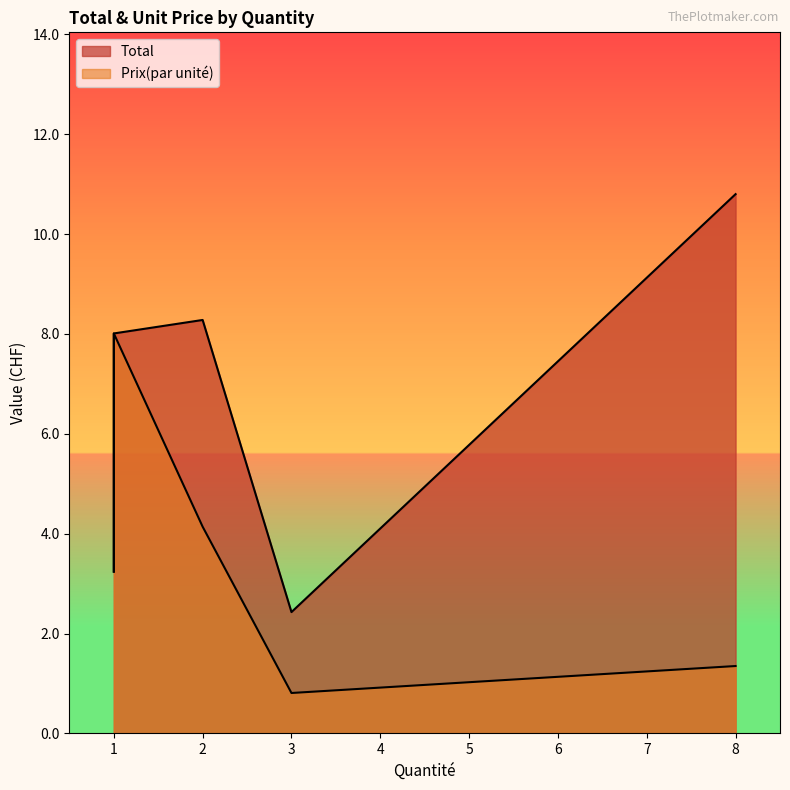

List the series in order of their peak value, lowest first.

Prix(par unité), Total